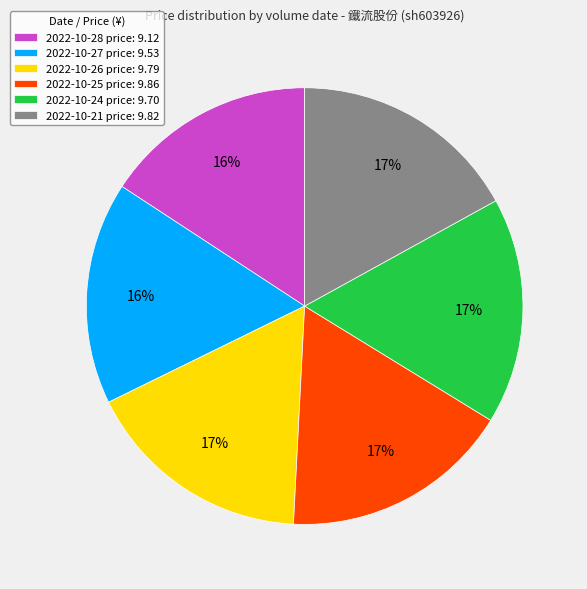

What percentage is the 2022-10-28 price: 9.12 slice, to the nearest percent?

16%